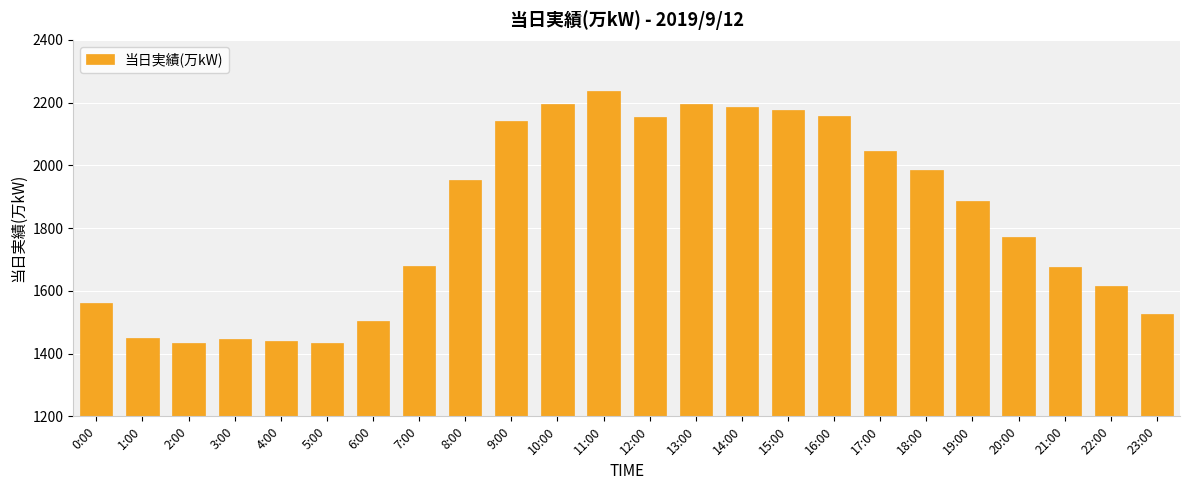

Which has a higher value, 23:00 or 13:00?

13:00